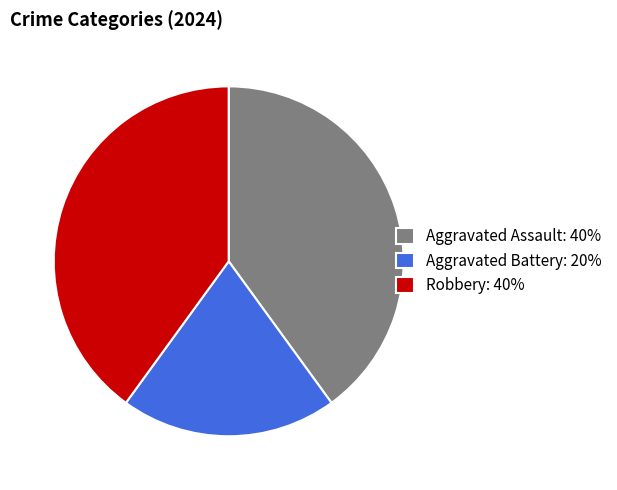

Is there a majority slice in this chart?

No